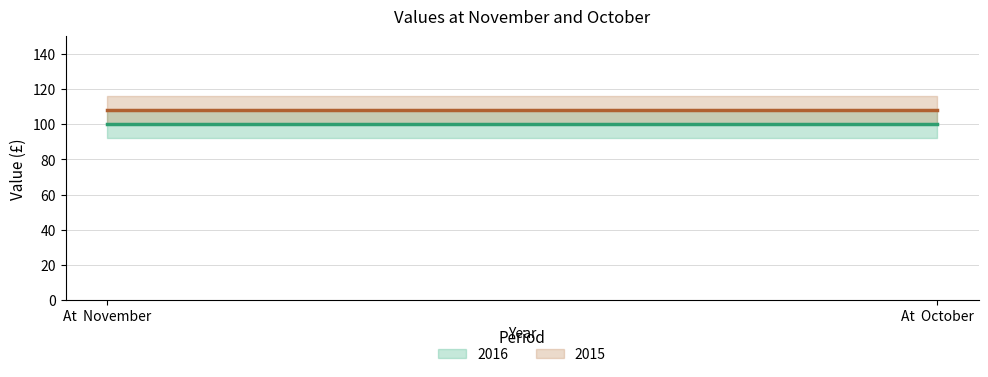

List the labels in order of 2016 value, smallest first.

At  November, At  October